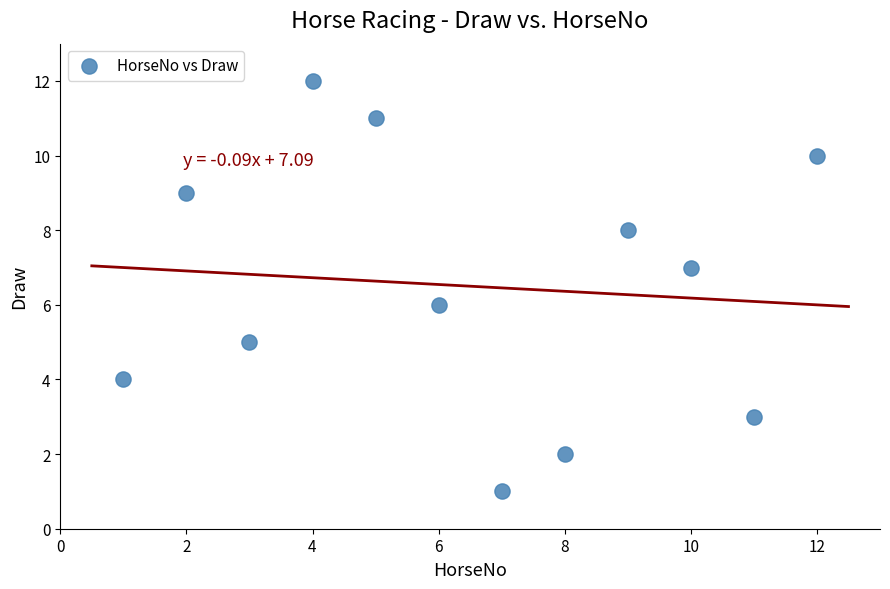

What is the range of X values (max minus min)?

11